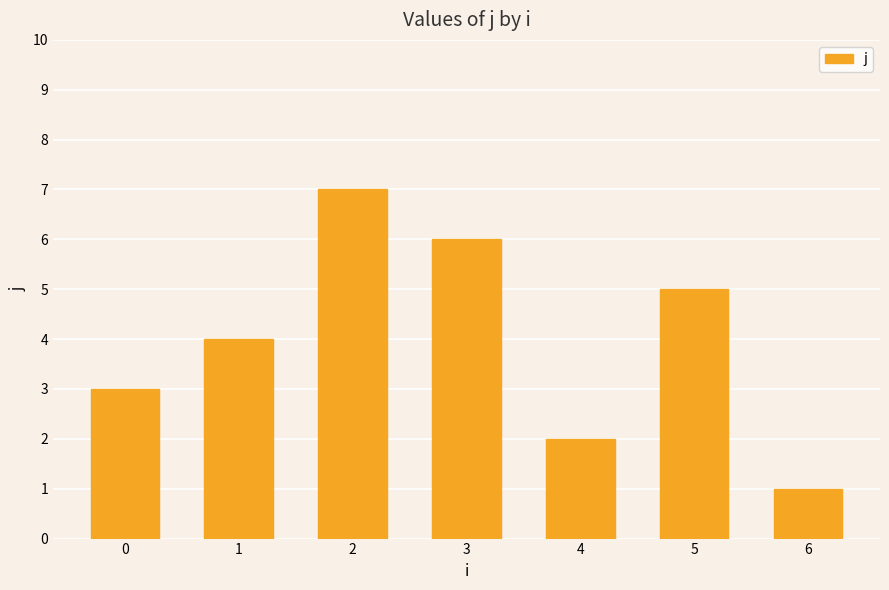

What is the sum of the values at 0 and 3?

9